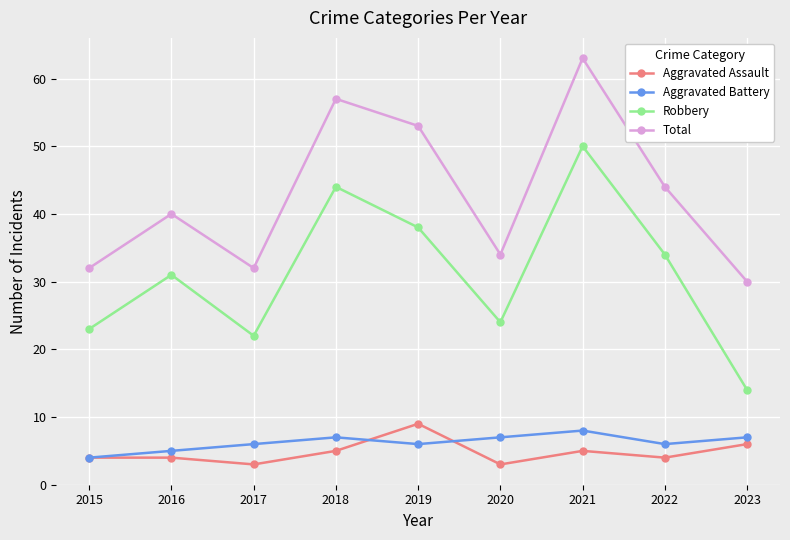

What is the total value across all series at 2016?

80